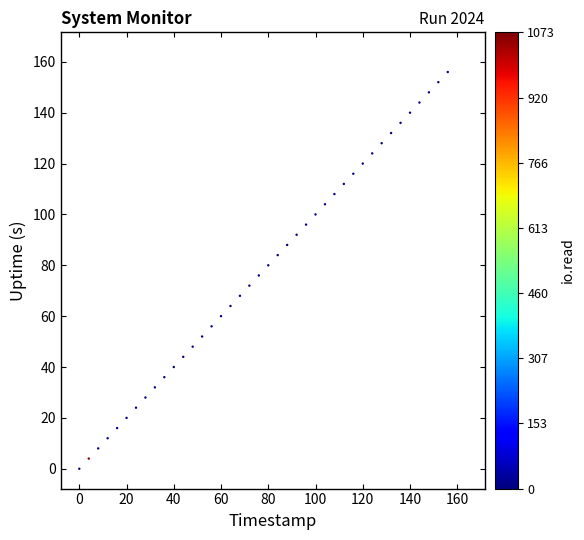

What is the range of Y values (max minus min)?

156